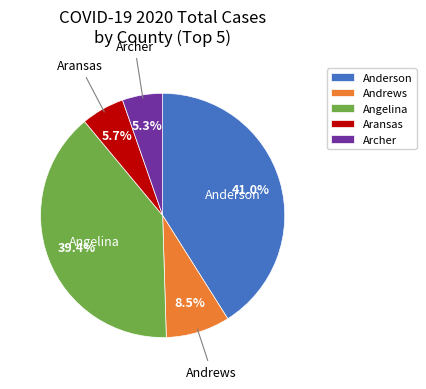

What is the ratio of the value at Anderson to the value at Angelina?

1.0